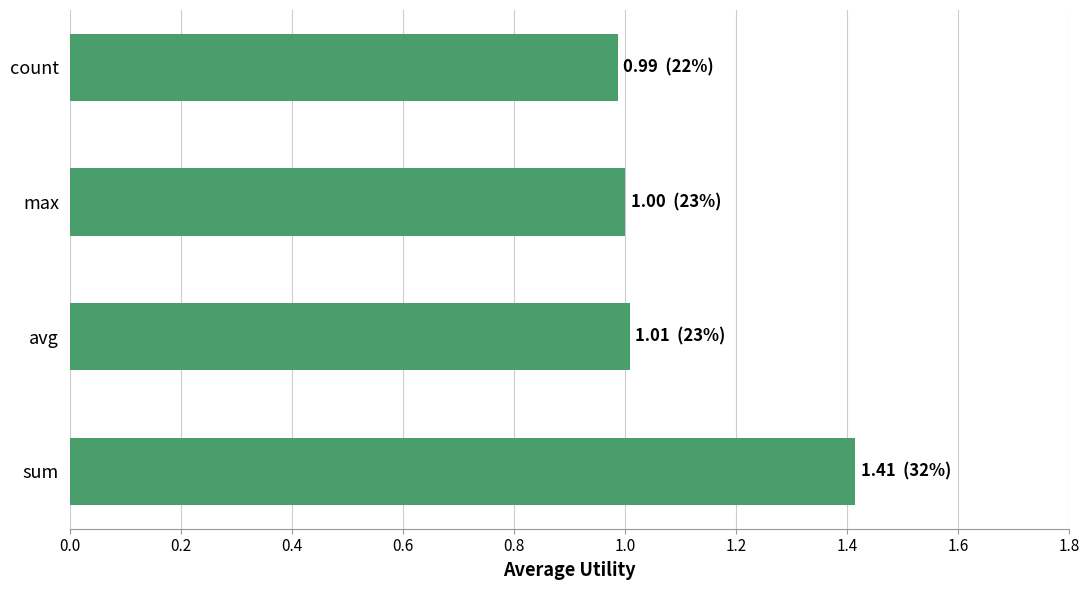

What is the approximate value at sum?

1.4